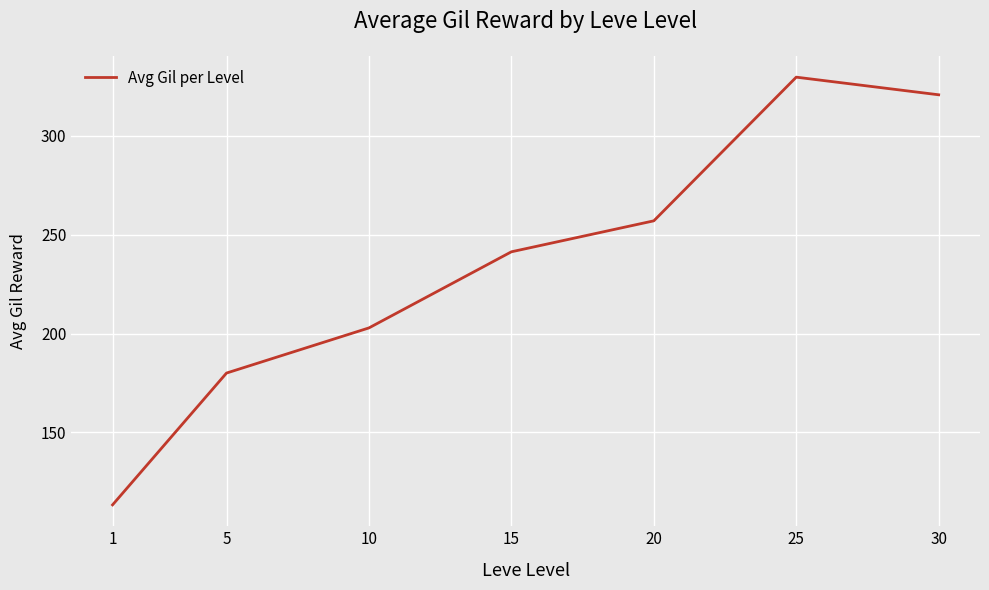

How many lines are shown in the chart?

1